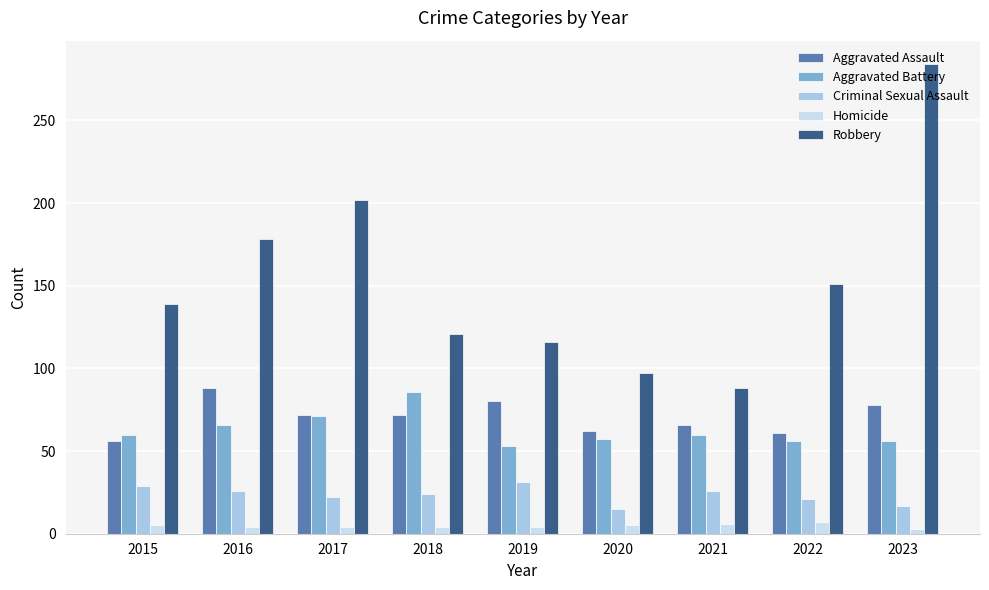

At how many categories does at least one series exceed 5?

9